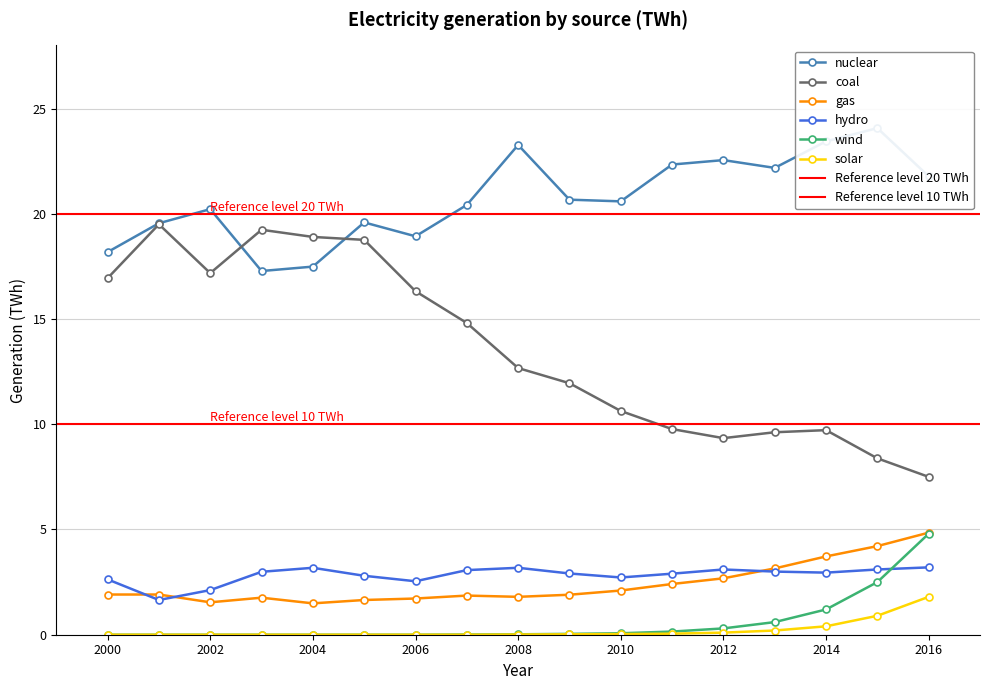

True or false: solar has a value of -0.8 at 2005.

False